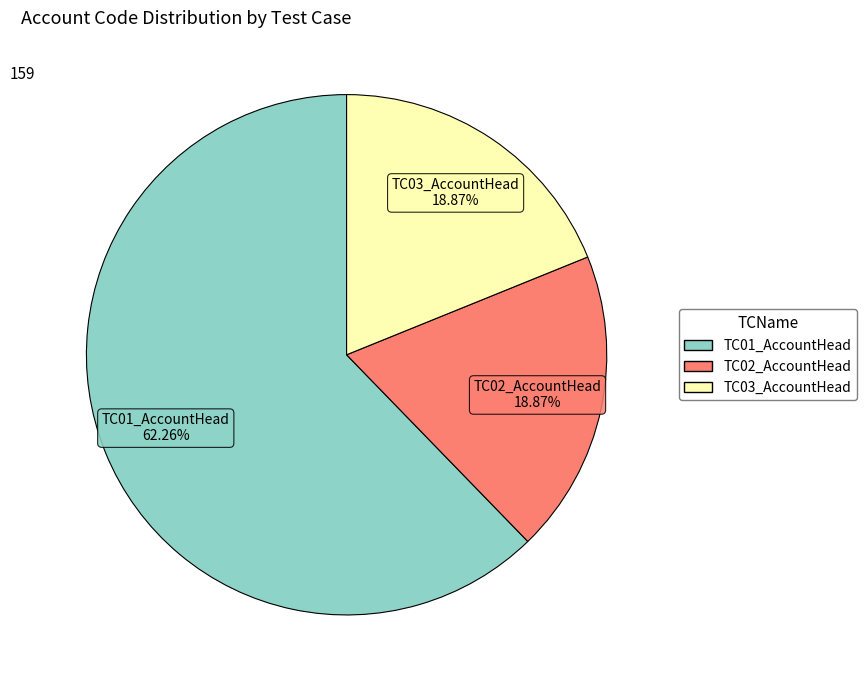

Does TC01_AccountHead represent more than half of the total?

Yes